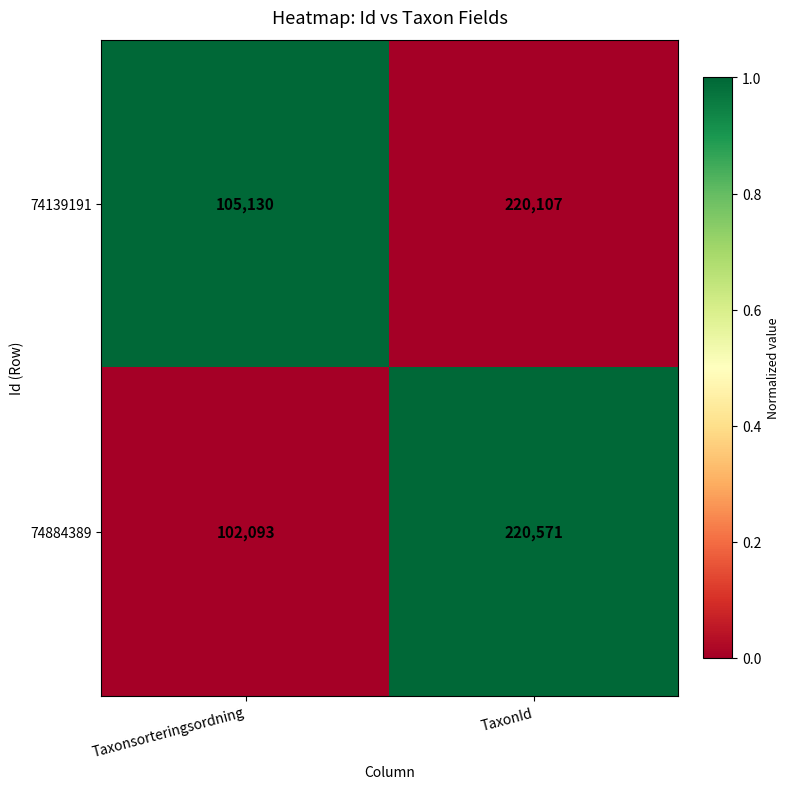

How many data points does each series have?

2